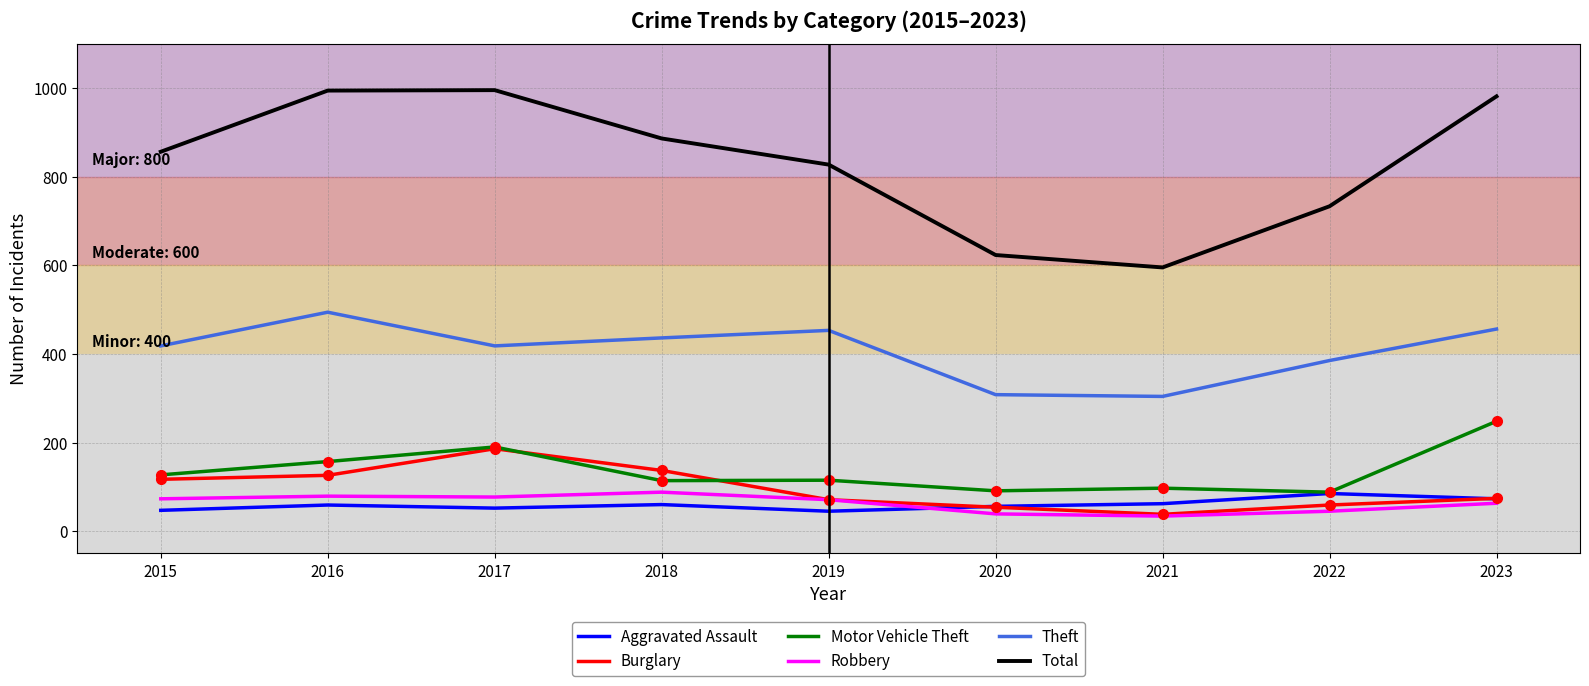

How many lines are shown in the chart?

6